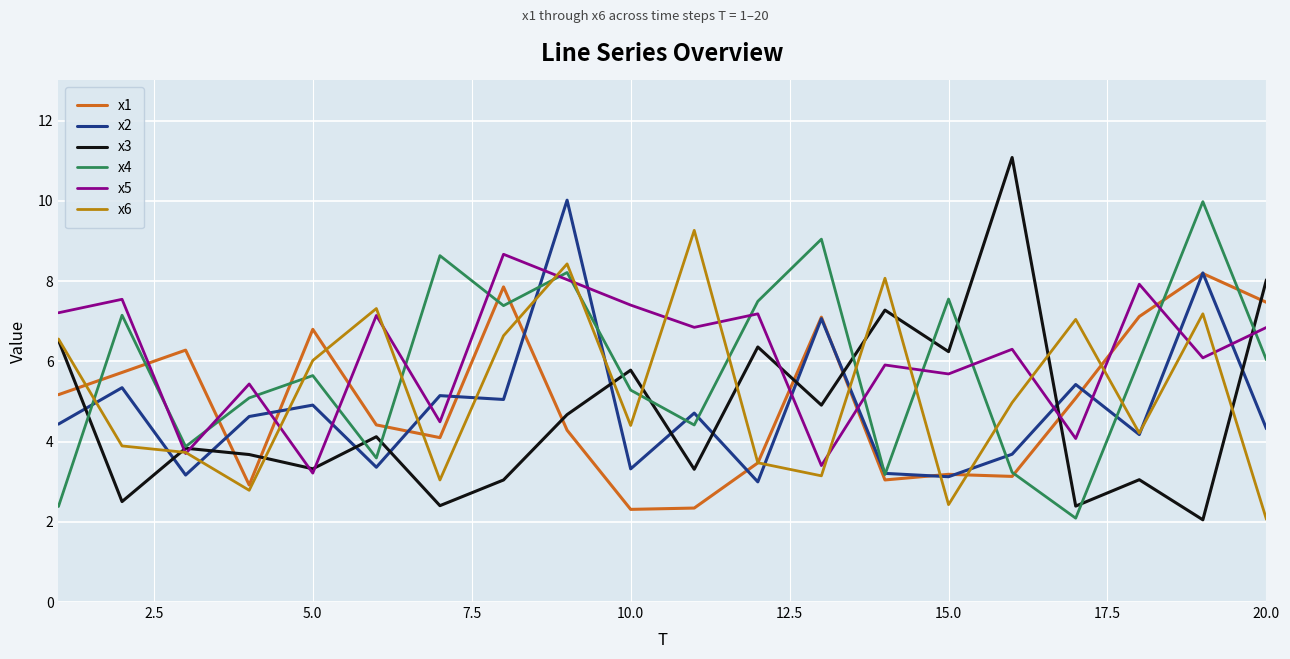

Which series ends up on top after the final intersection of x2 and x3?

x3